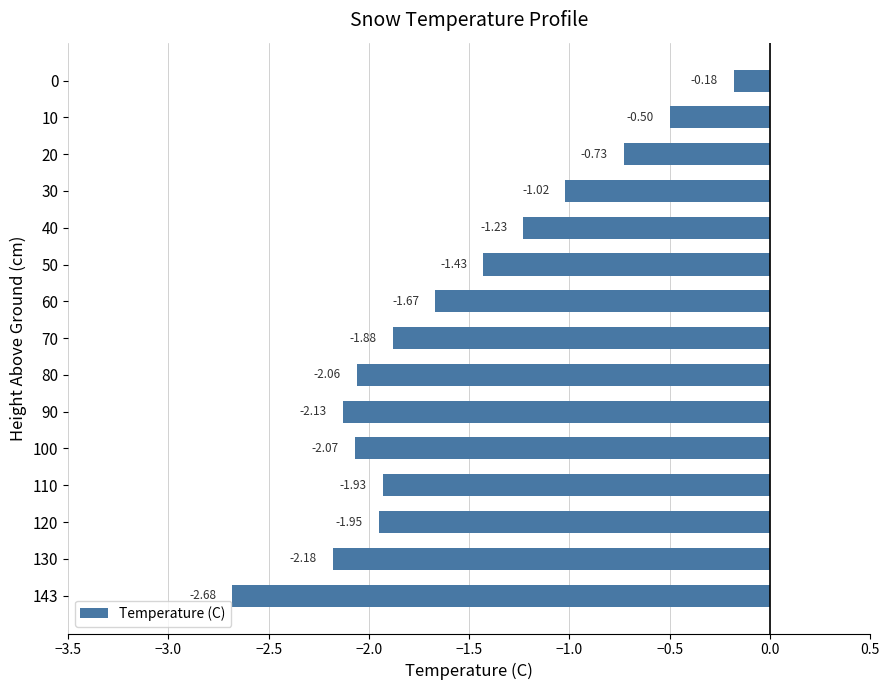

Rank the categories by value from highest to lowest.

0, 10, 20, 30, 40, 50, 60, 70, 110, 120, 80, 100, 90, 130, 143